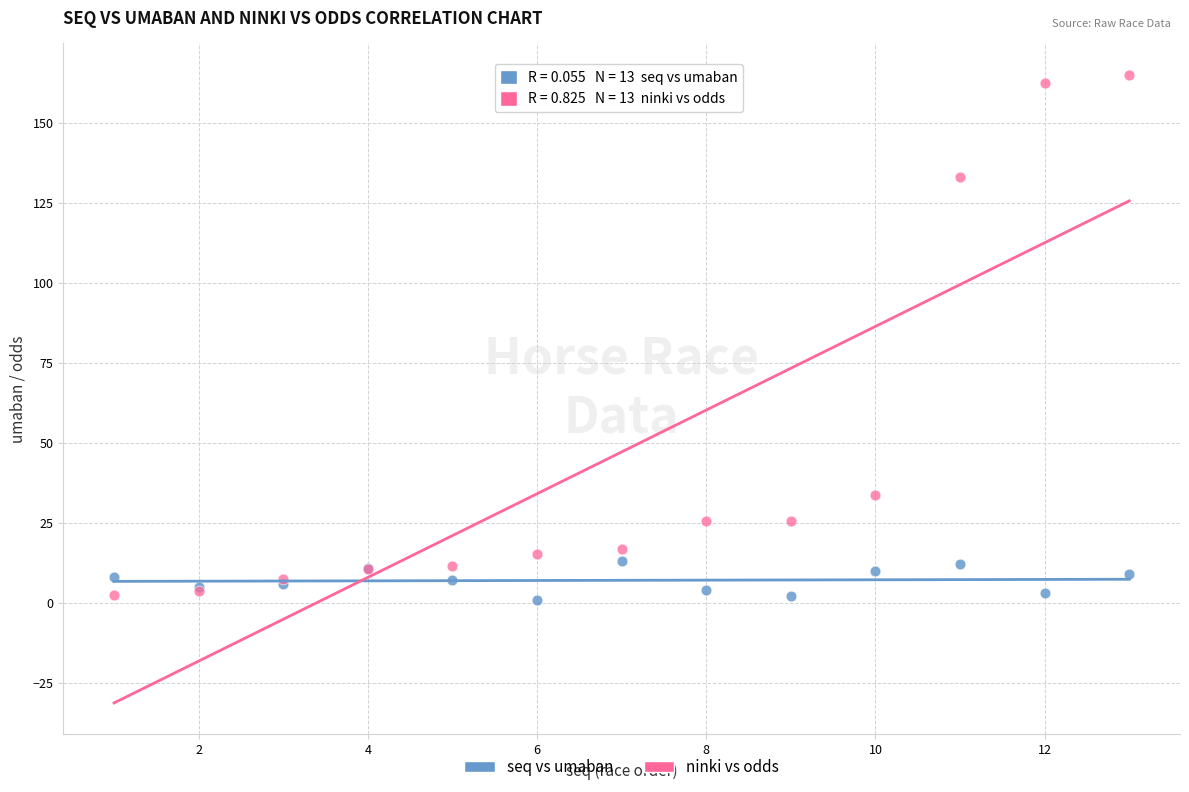

Which series contains the highest Y value?

ninki vs odds